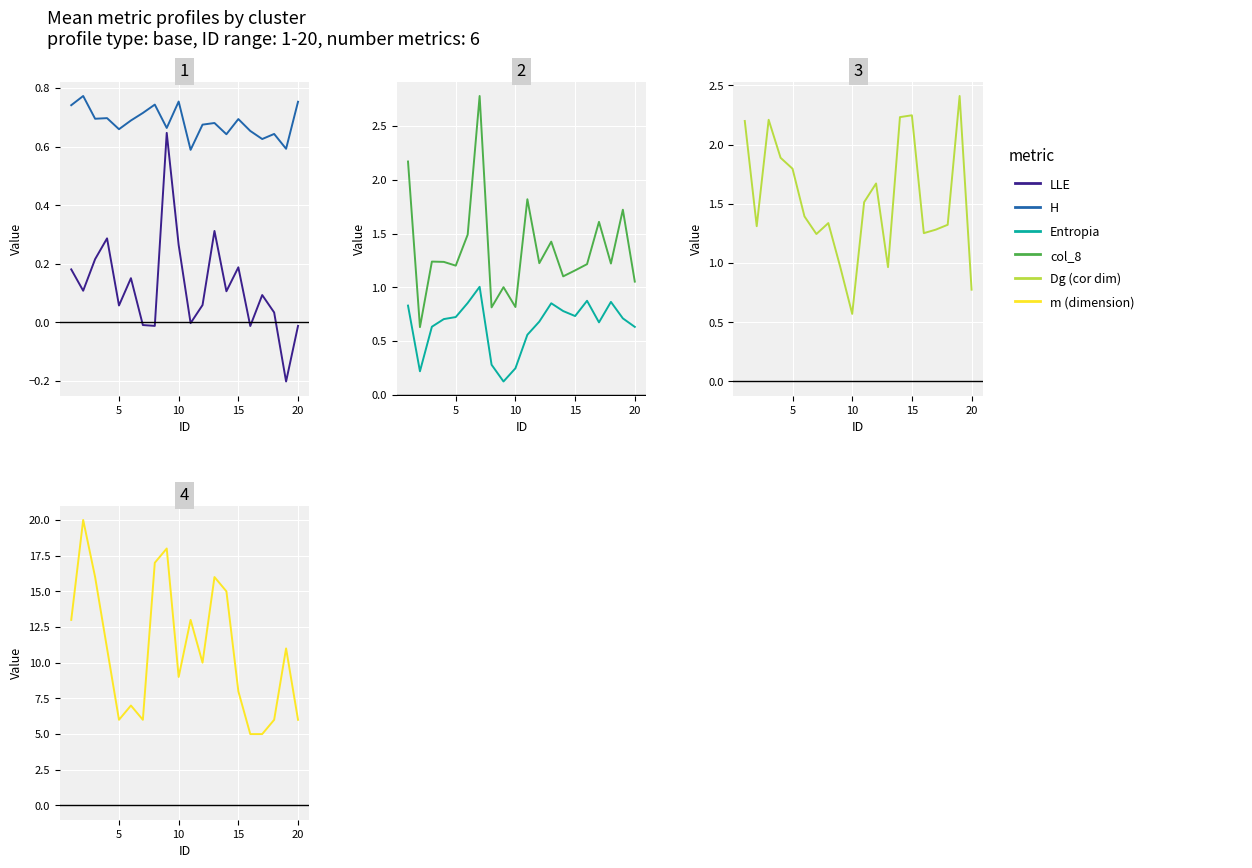

What is the sum of all LLE values?

2.5